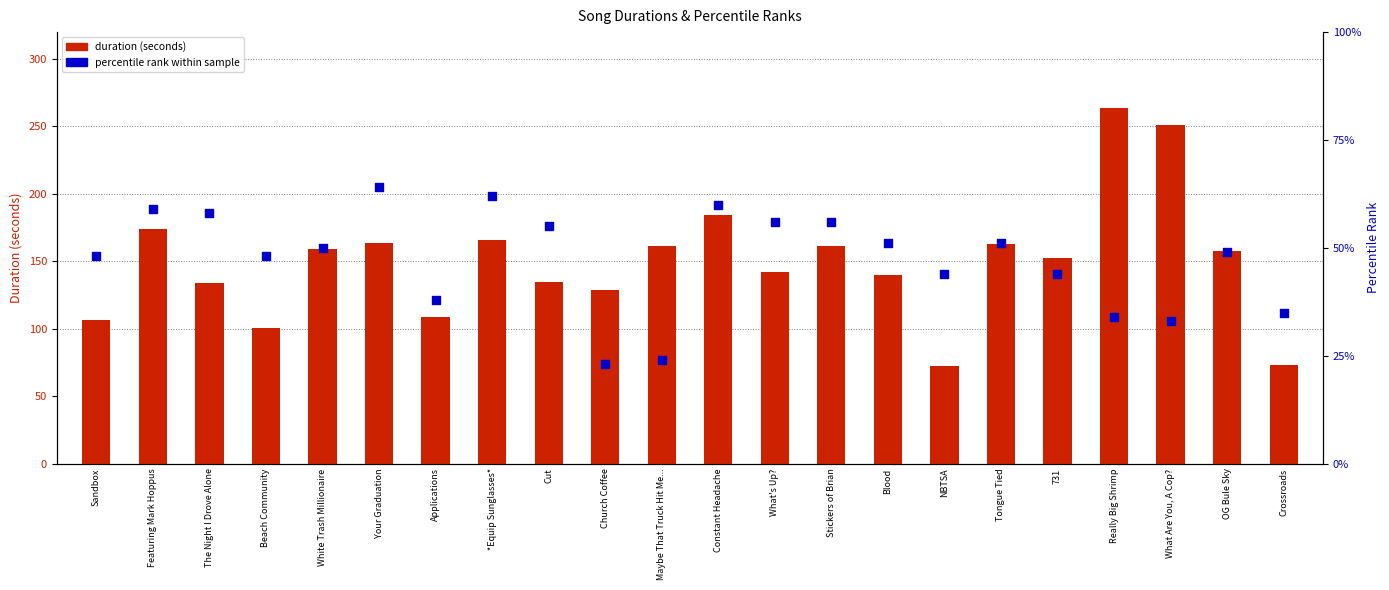

At how many categories does at least one series exceed 130?

16